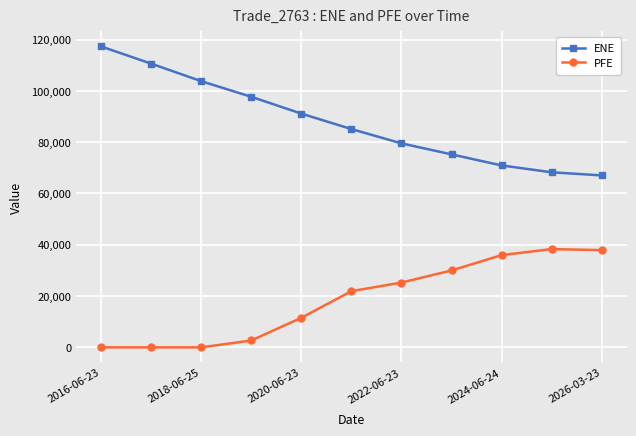

Which series has the widest spread of values?

ENE